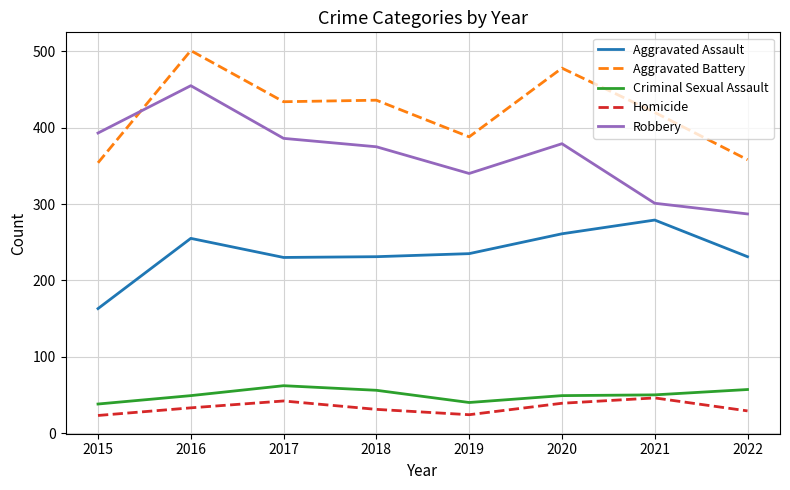

What value does the Robbery series have at 2018?

375